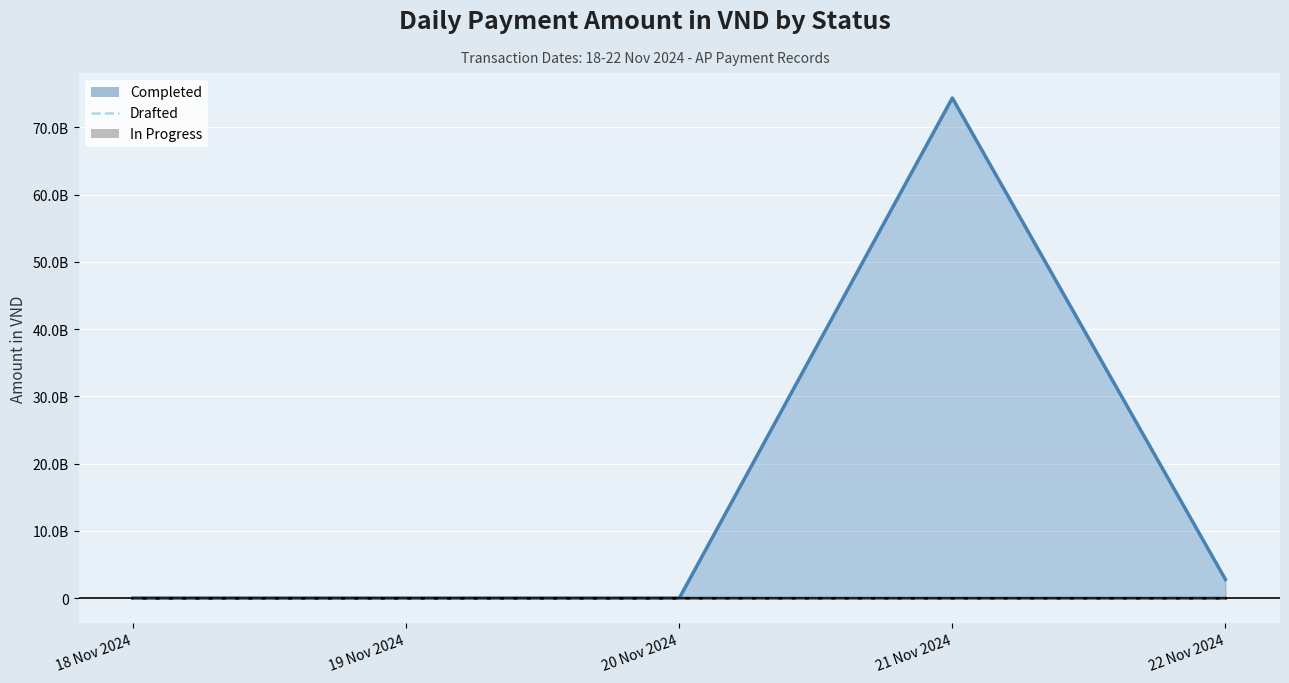

Between 20 Nov 2024 and 21 Nov 2024, which is larger?

20 Nov 2024